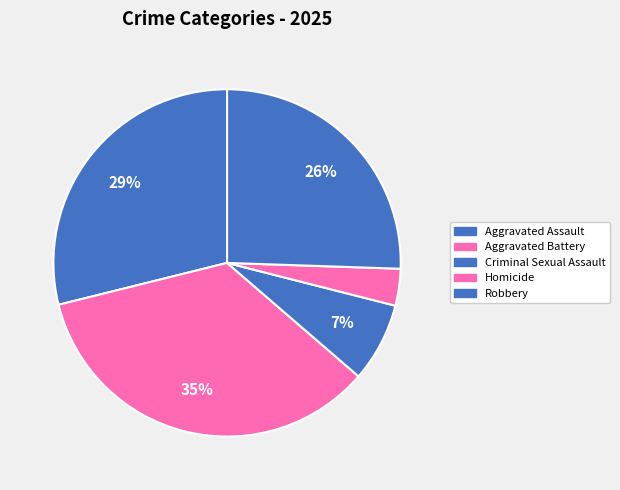

How many segments does this pie chart have?

5